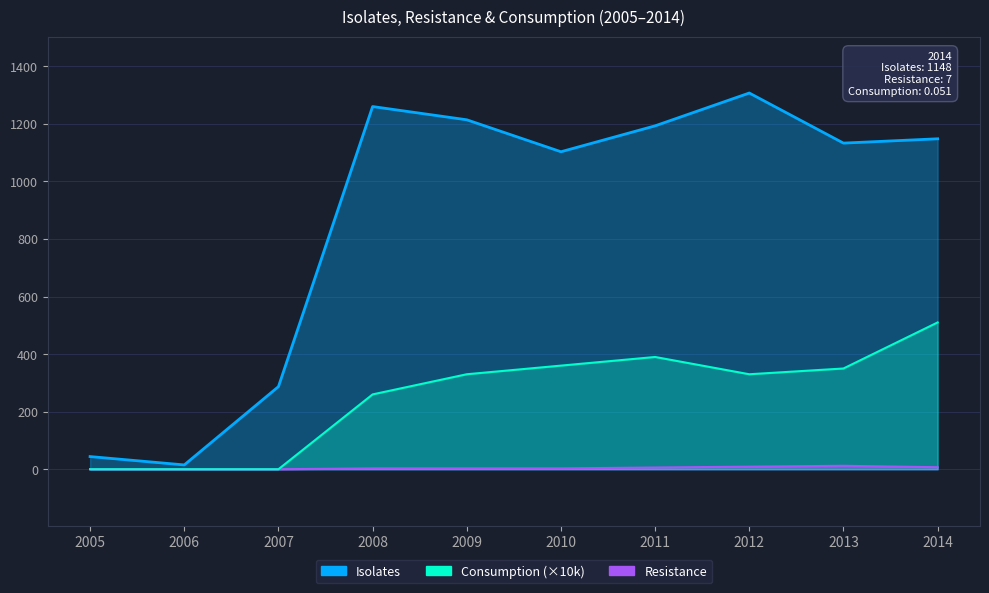

What is the sum of all Resistance values?

43.0